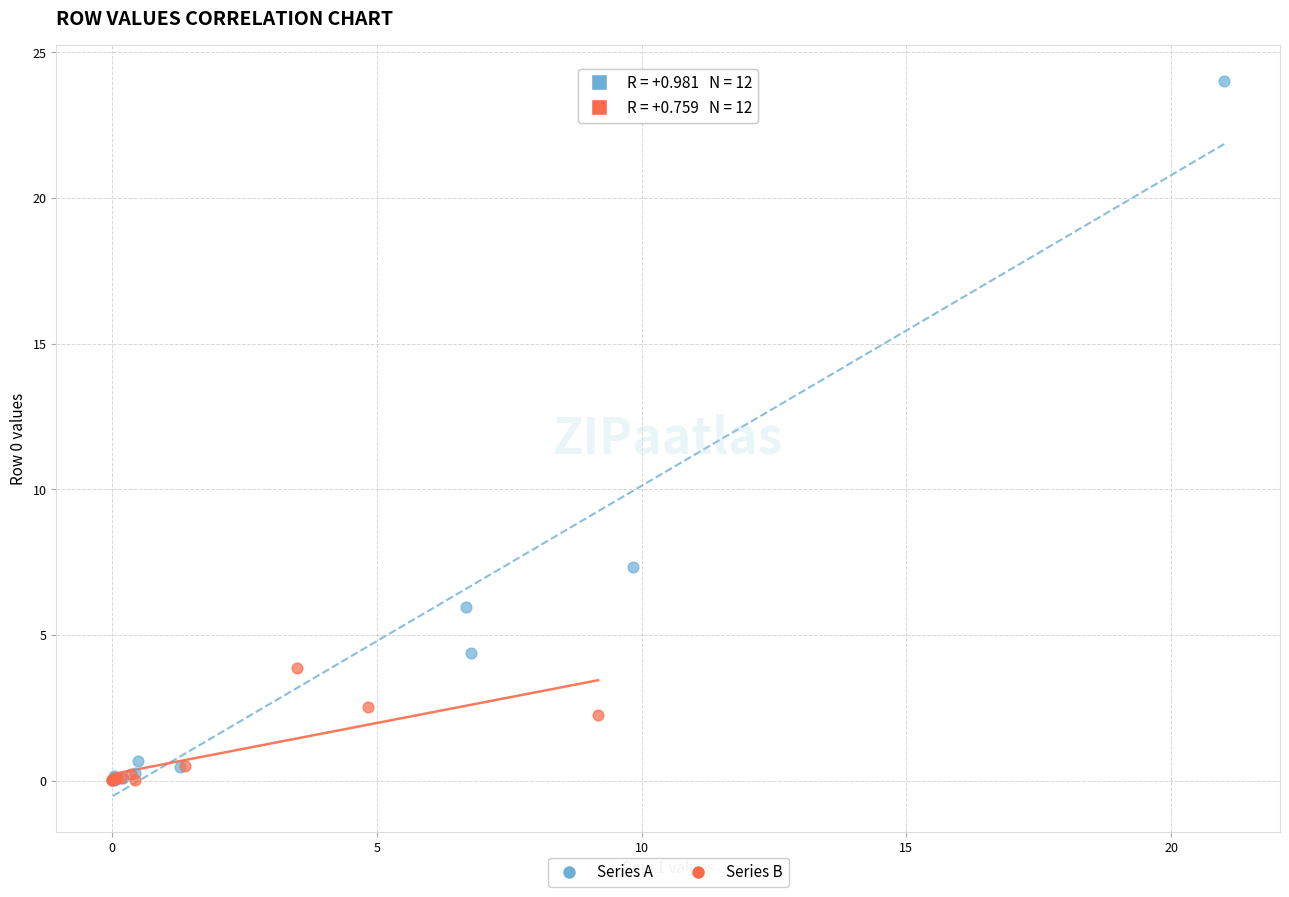

Which series has the widest spread of Y values?

Series A